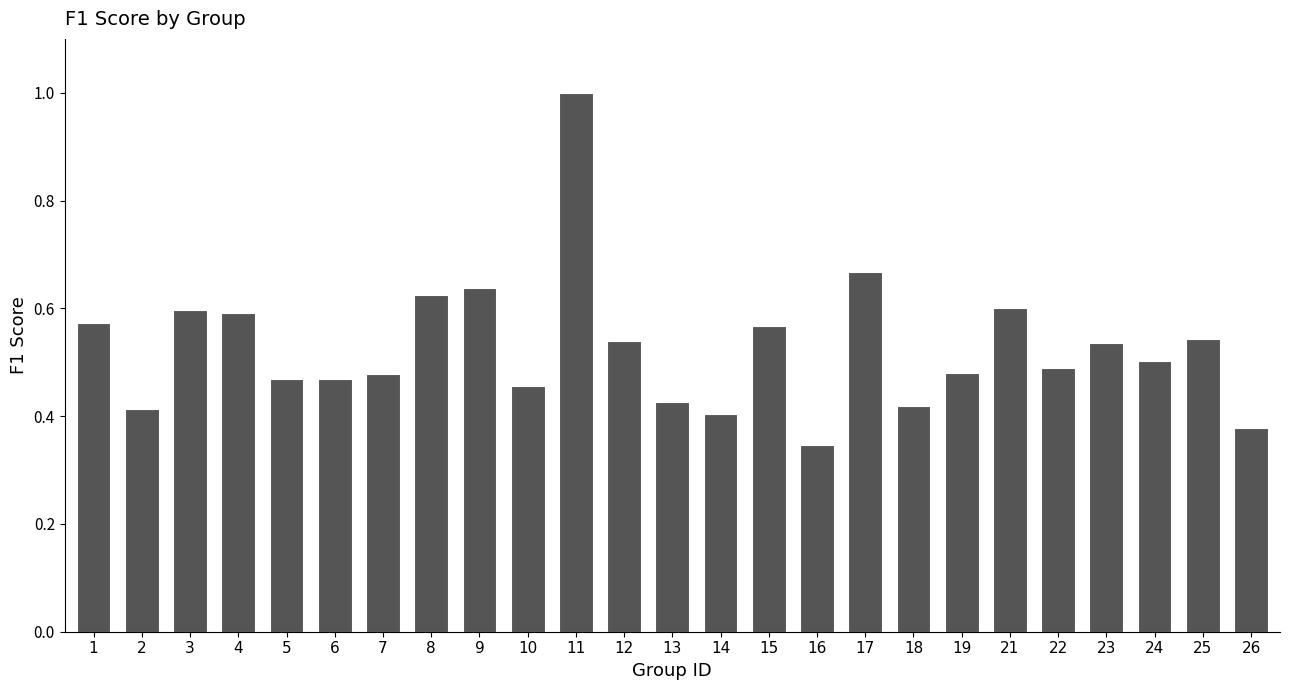

Which category has the highest value across all series?

11